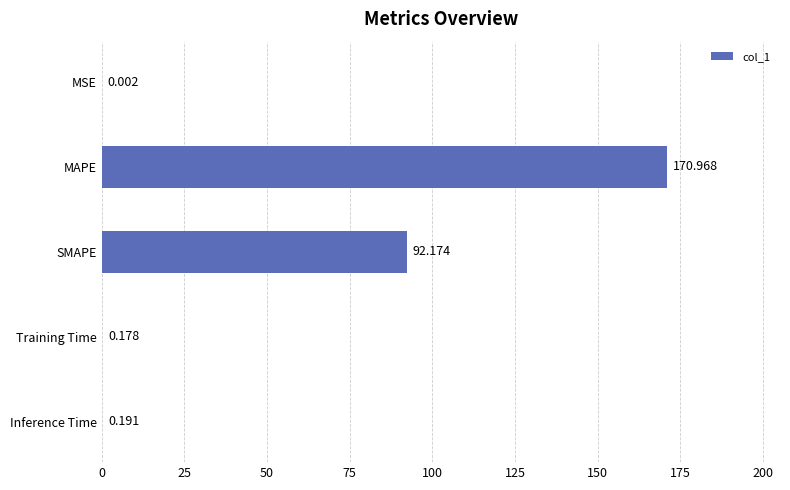

What is the sum of all values?

263.5